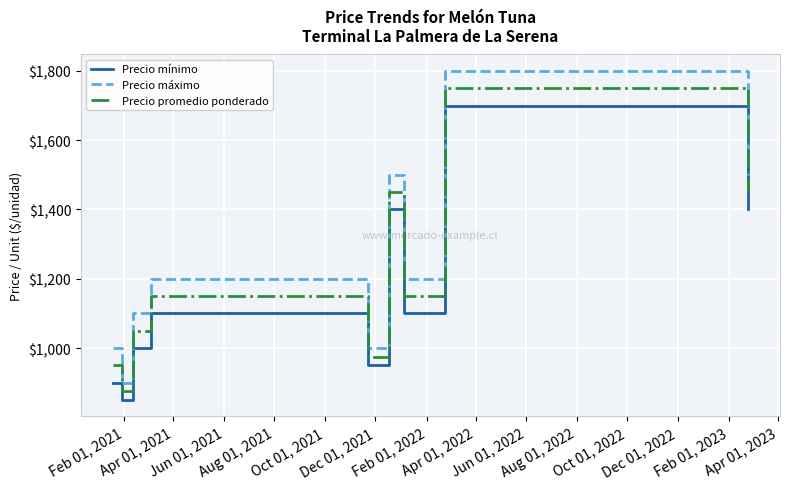

How many lines are shown in the chart?

3